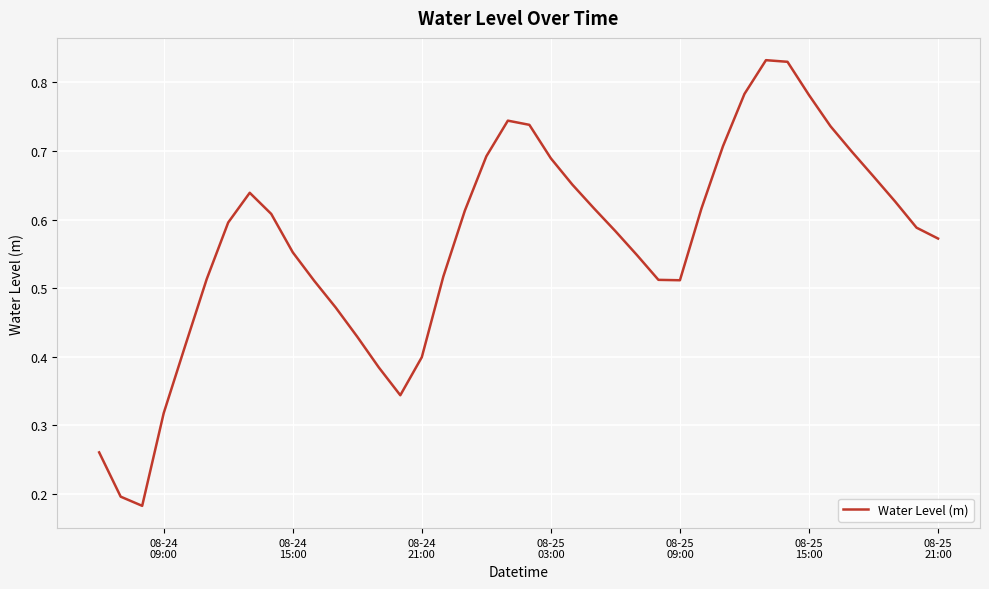

What is the difference between the second highest and minimum values?

0.6